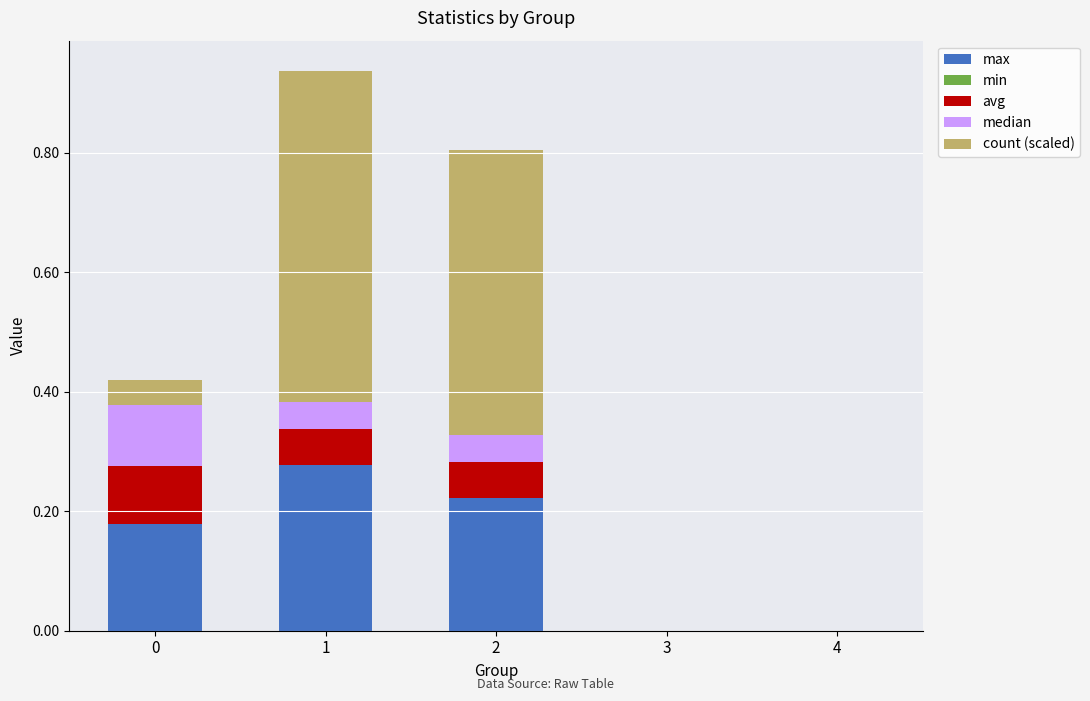

Are the bars horizontal?

No